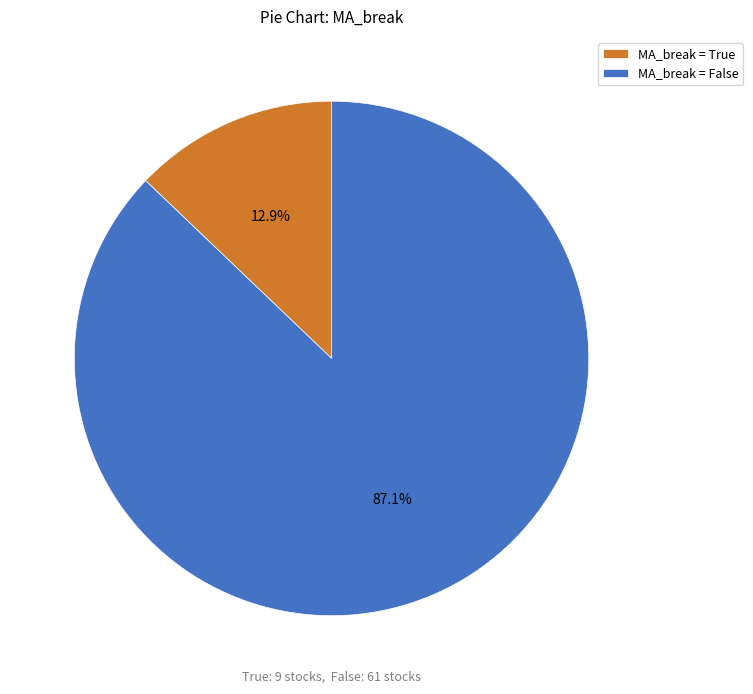

Which category has the biggest portion of the pie?

MA_break = False